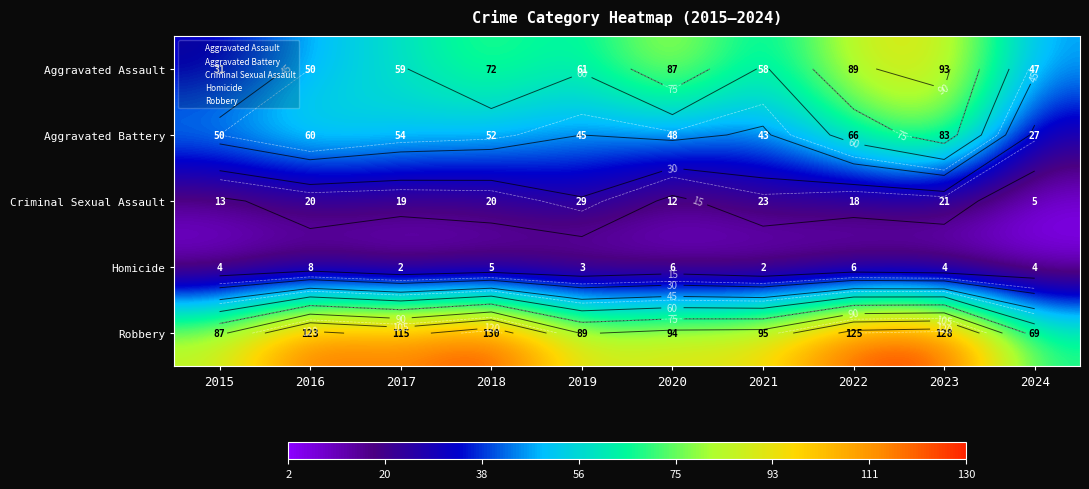

Which category has the highest value in the Homicide series?

2016